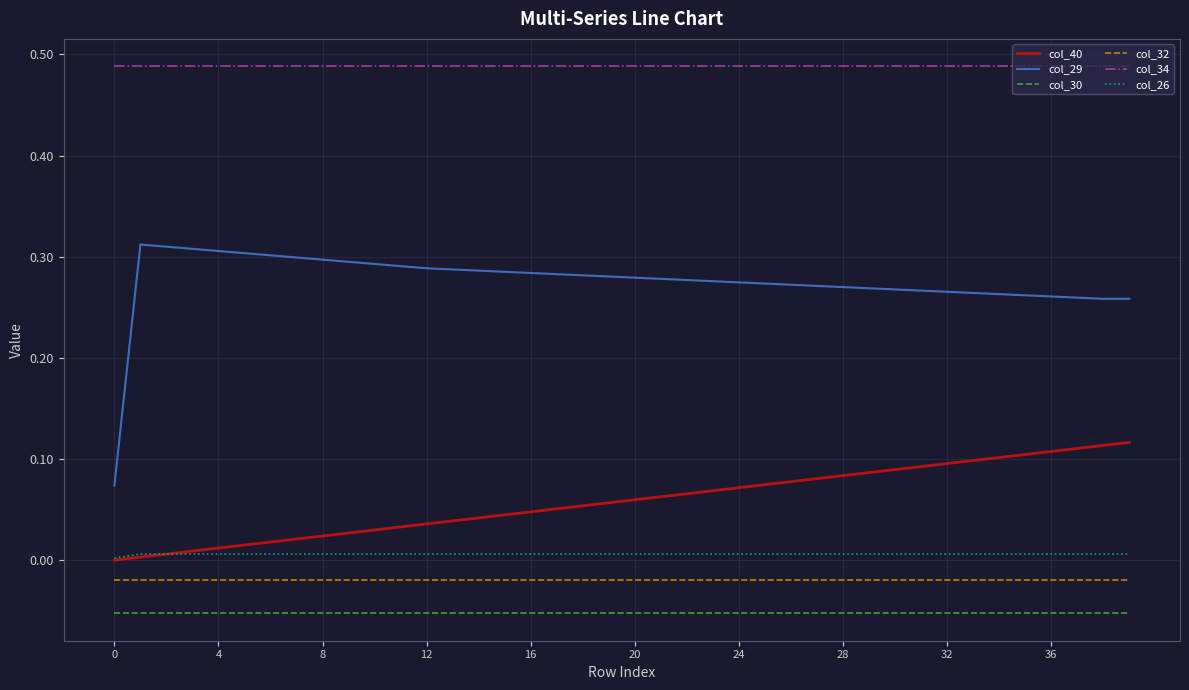

True or false: col_40 and col_32 intersect in this chart.

False